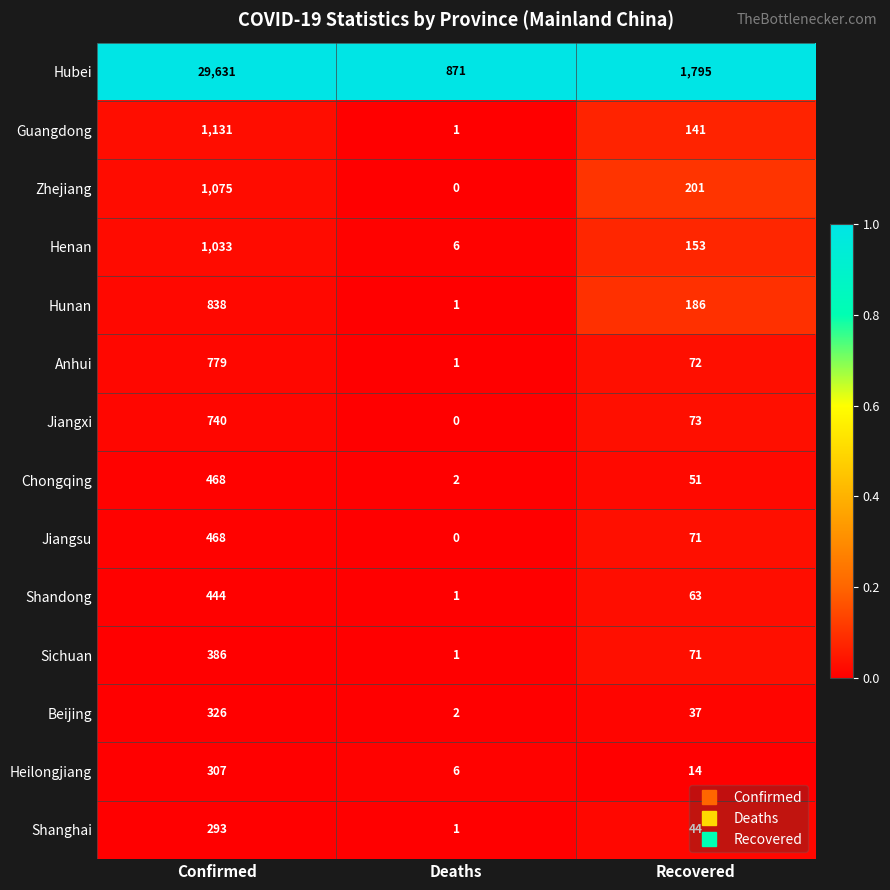

Rank the categories by Hubei value from lowest to highest.

Deaths, Recovered, Confirmed